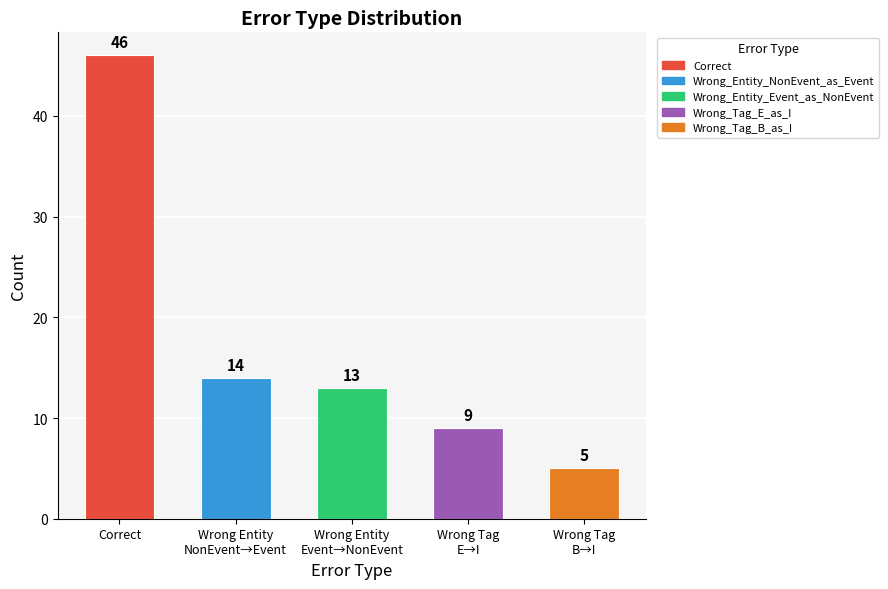

Reading left to right, what are all the values shown in this chart?

46	14	13	9	5